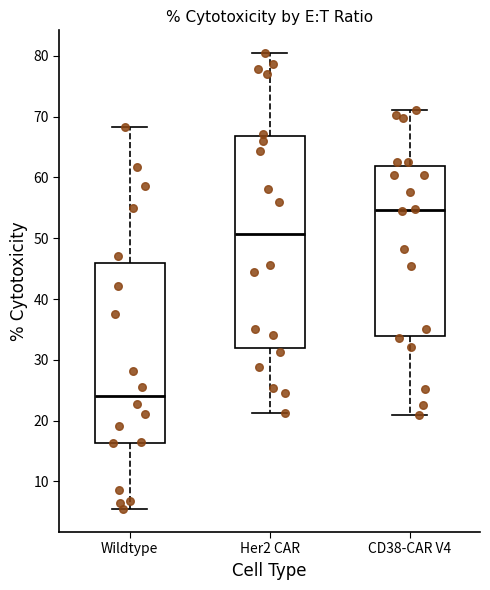

Which box's median line is the lowest?

Wildtype